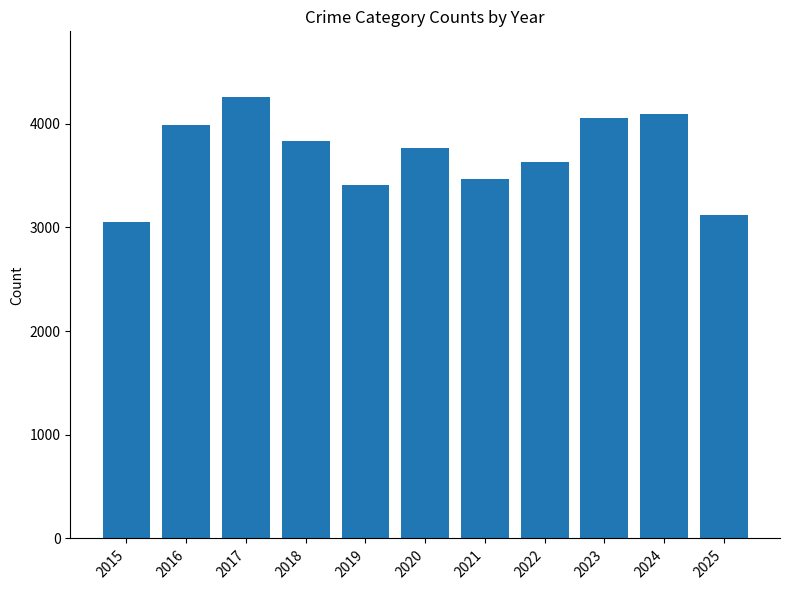

What is the value of the 9th bar from the left?

4056